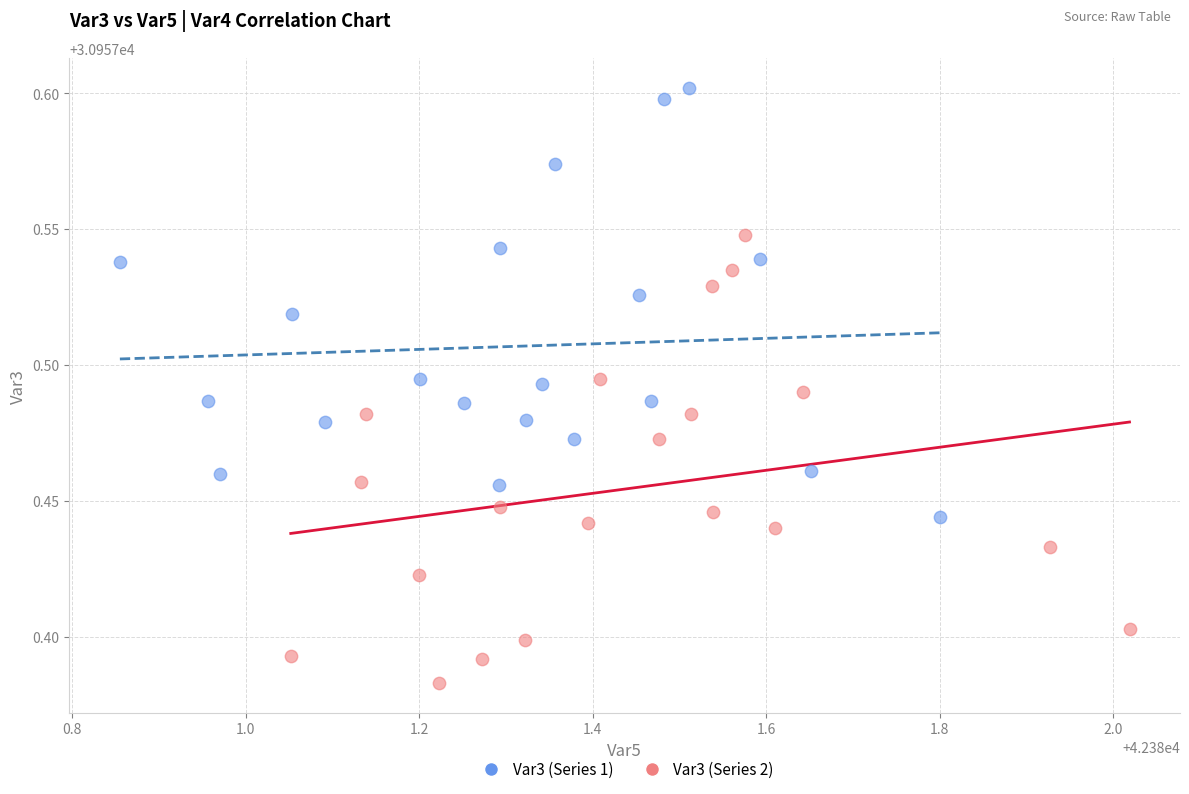

Which series contains the highest Y value?

Var3 (Series 1)